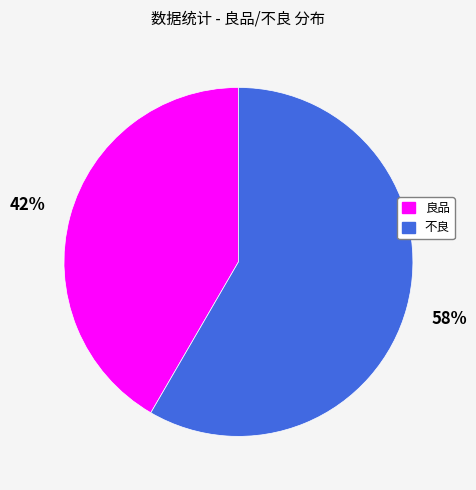

Combined, do 不良 and 良品 account for over 50%?

Yes